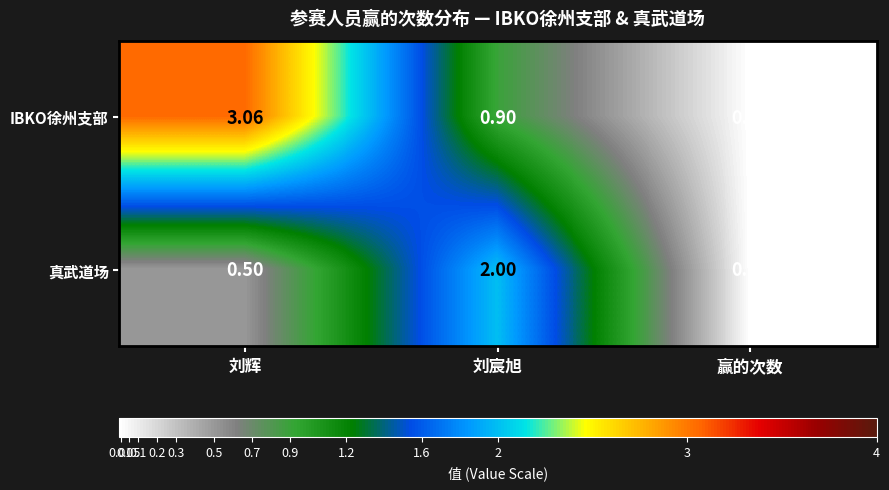

Where is 真武道场 nearest to the value 1?

刘辉